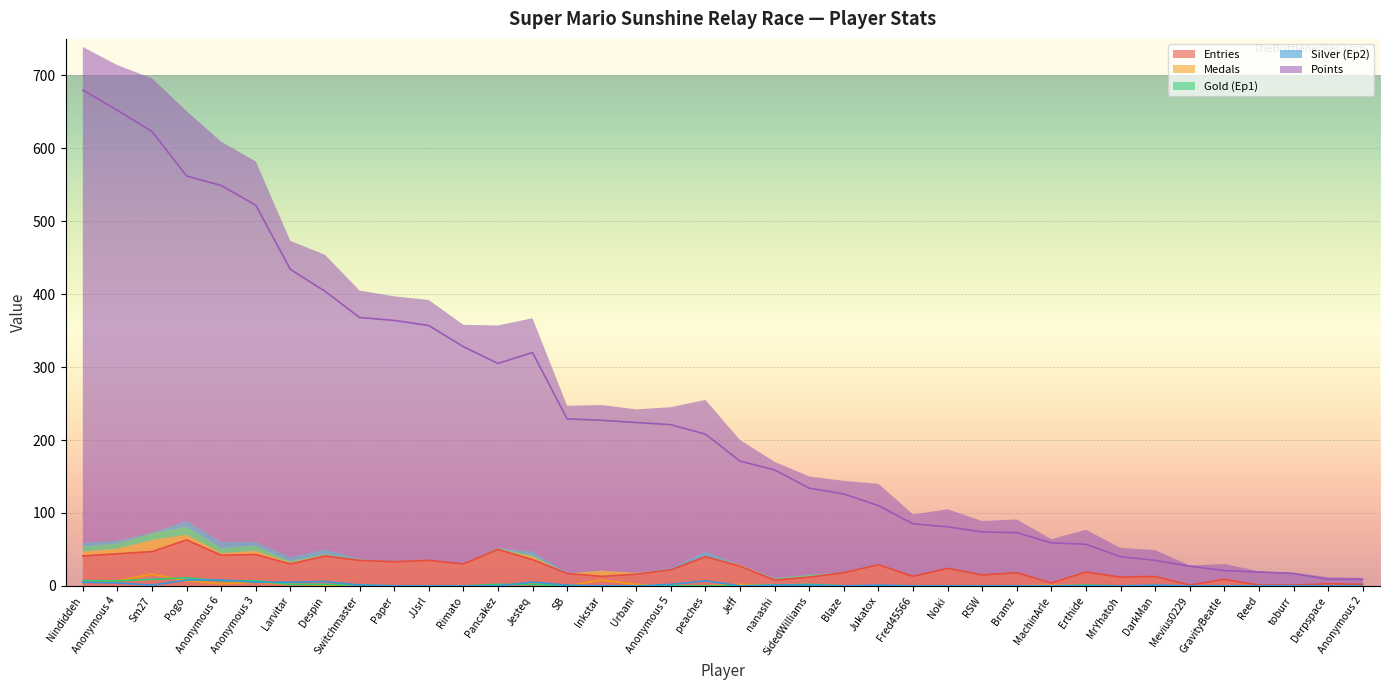

What is the value of the Gold (Ep1) point at the 13th from the left?

2